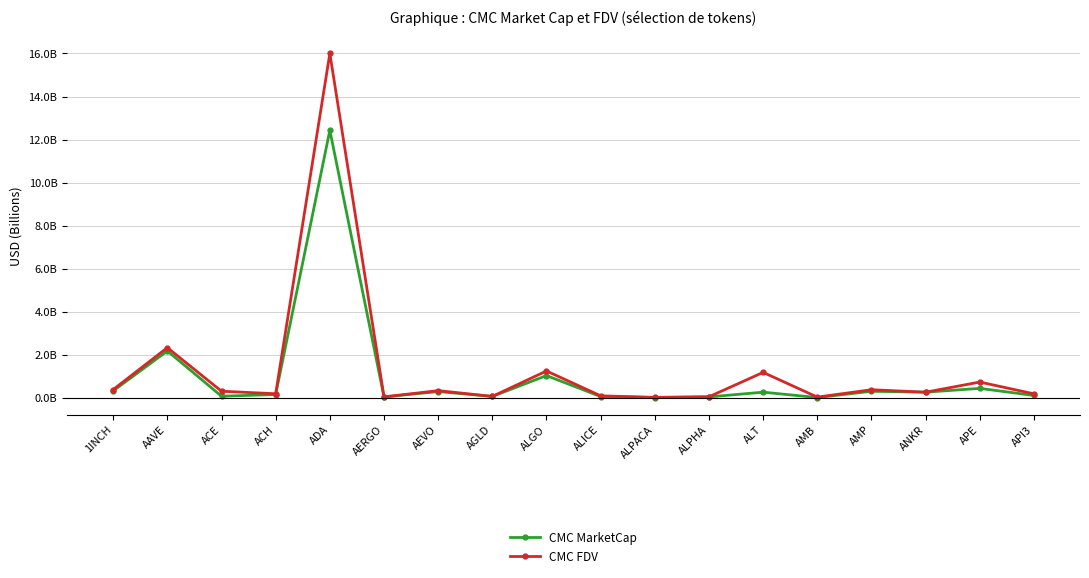

Reading right to left, list all the values displayed in this chart.

CMC MarketCap: 0.1	0.4	0.3	0.3	0.0	0.3	0.1	0.0	0.1	1.0	0.1	0.3	0.0	12.4	0.2	0.1	2.2	0.3
CMC FDV: 0.2	0.7	0.3	0.4	0.0	1.2	0.1	0.0	0.1	1.3	0.1	0.3	0.1	16.0	0.2	0.3	2.3	0.4